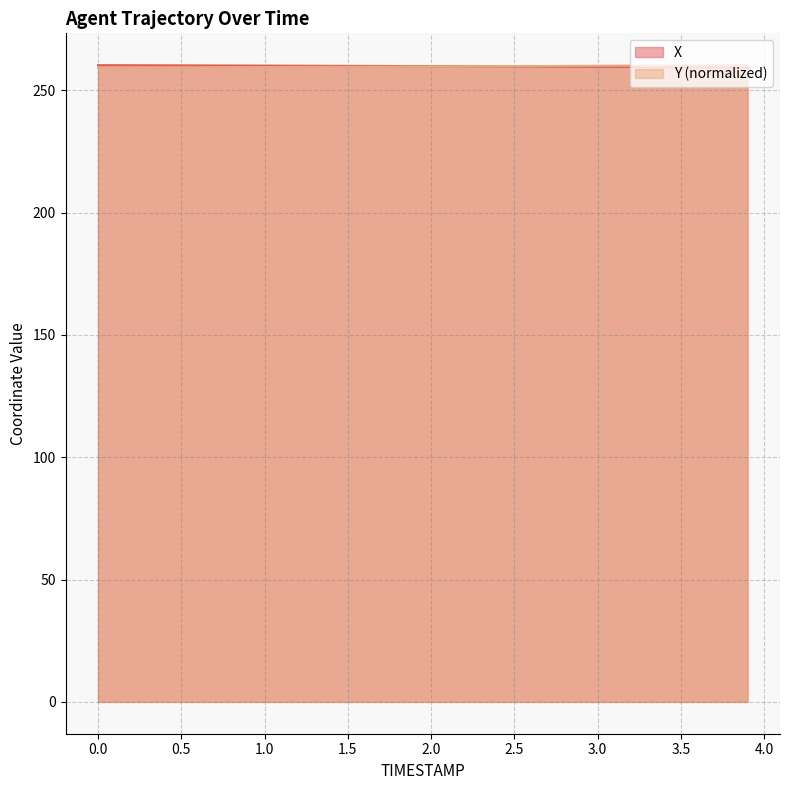

What is the total value across all series at 2.5?

519.6